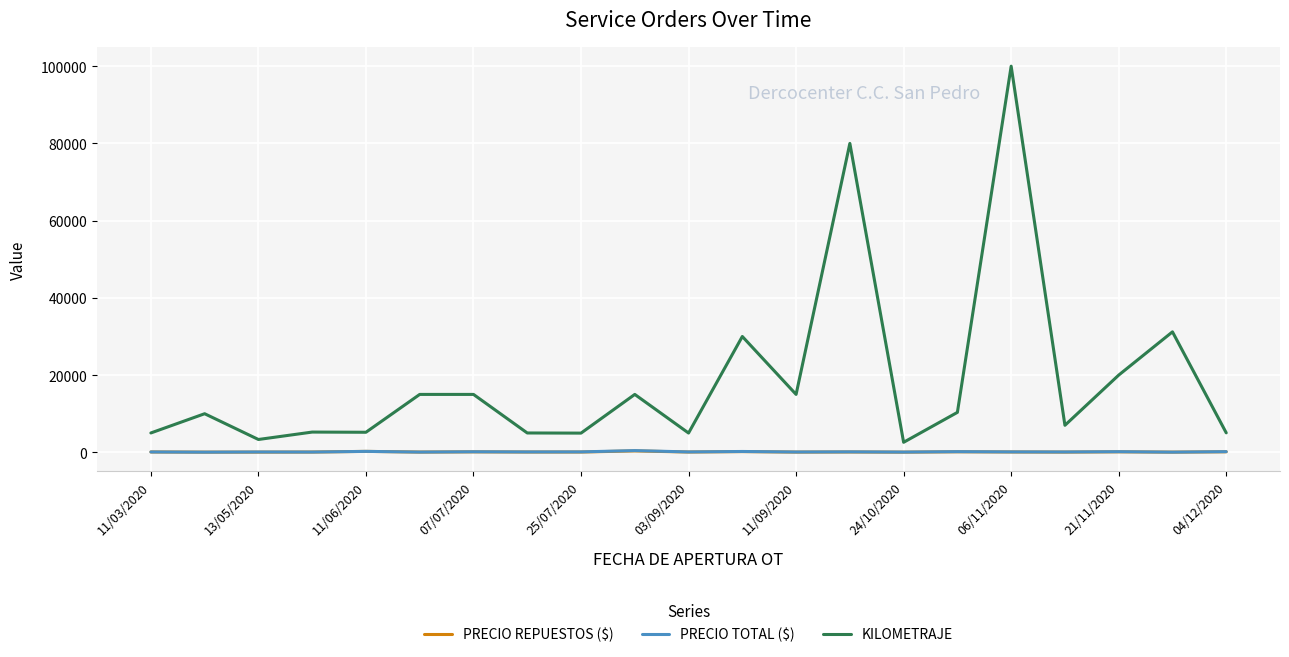

True or false: PRECIO TOTAL ($) and KILOMETRAJE cross at least once.

False